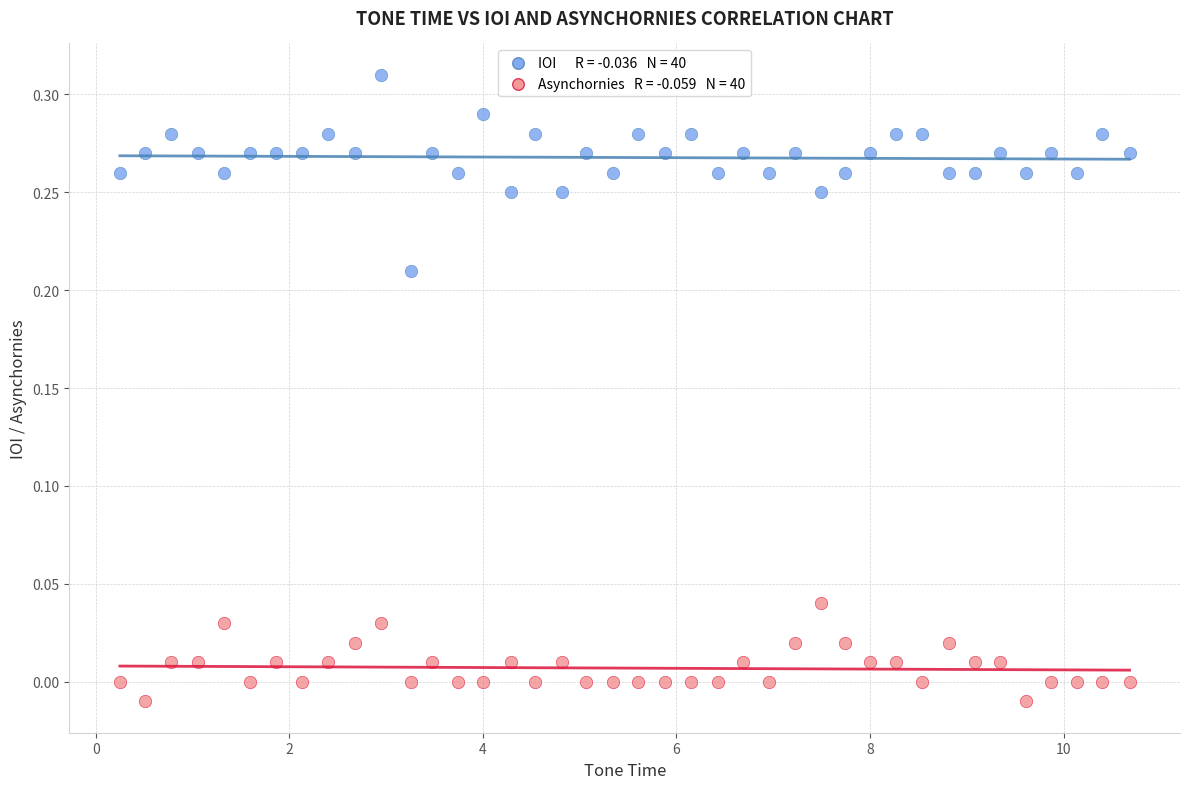

Across all data points, what is the range of X values (max minus min)?

10.4